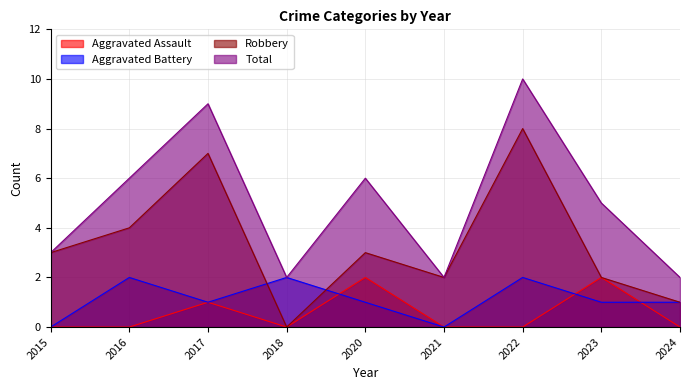

In Aggravated Battery, how many points are higher than both neighbors (excluding endpoints)?

3